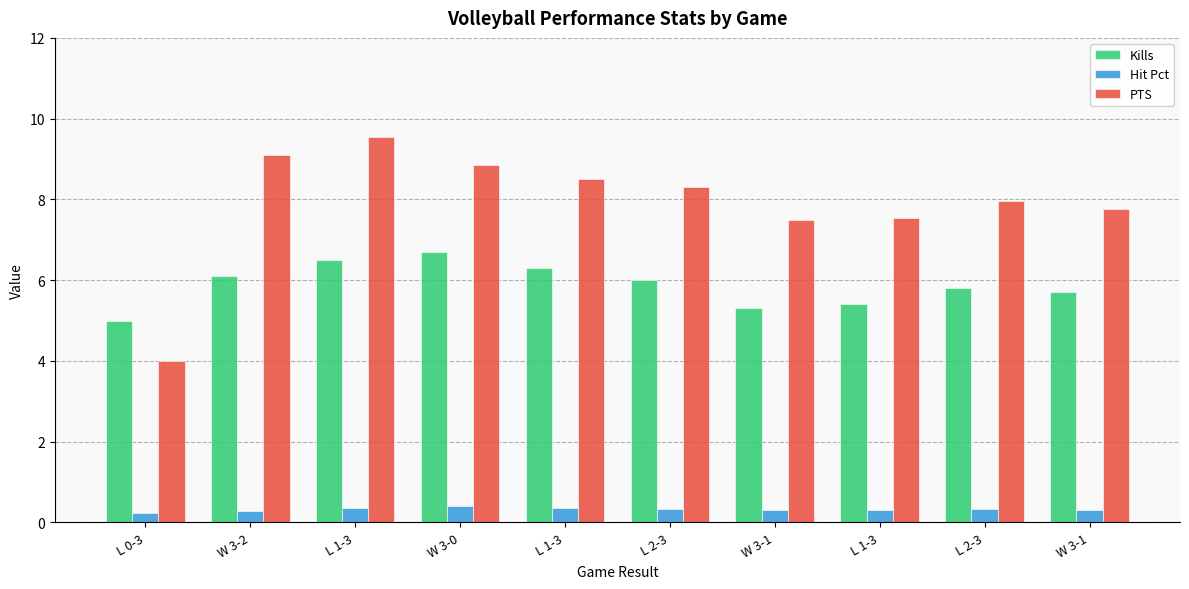

How many data points does each series have?

10